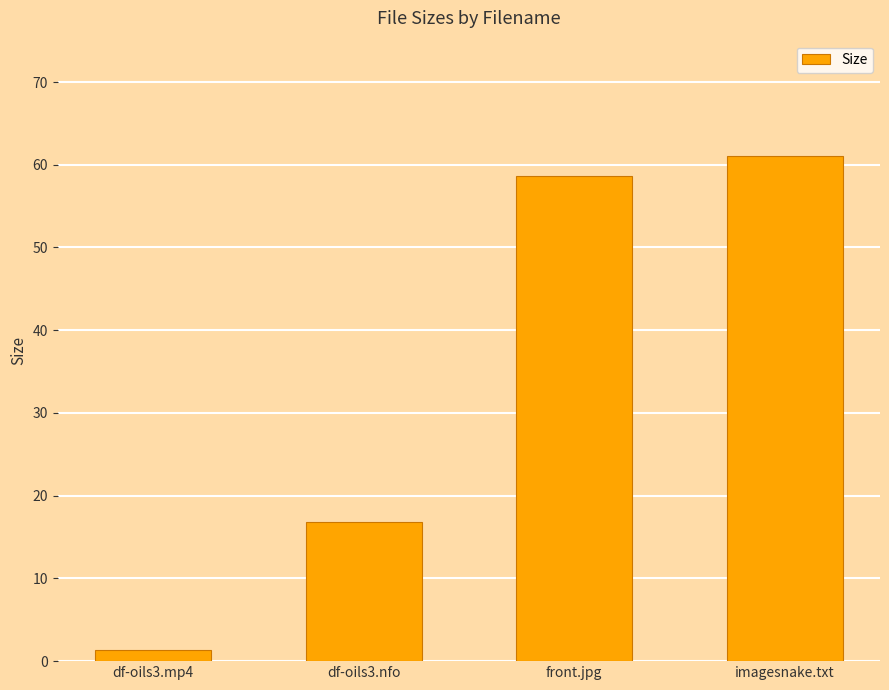

Rank the categories by value from highest to lowest.

imagesnake.txt, front.jpg, df-oils3.nfo, df-oils3.mp4